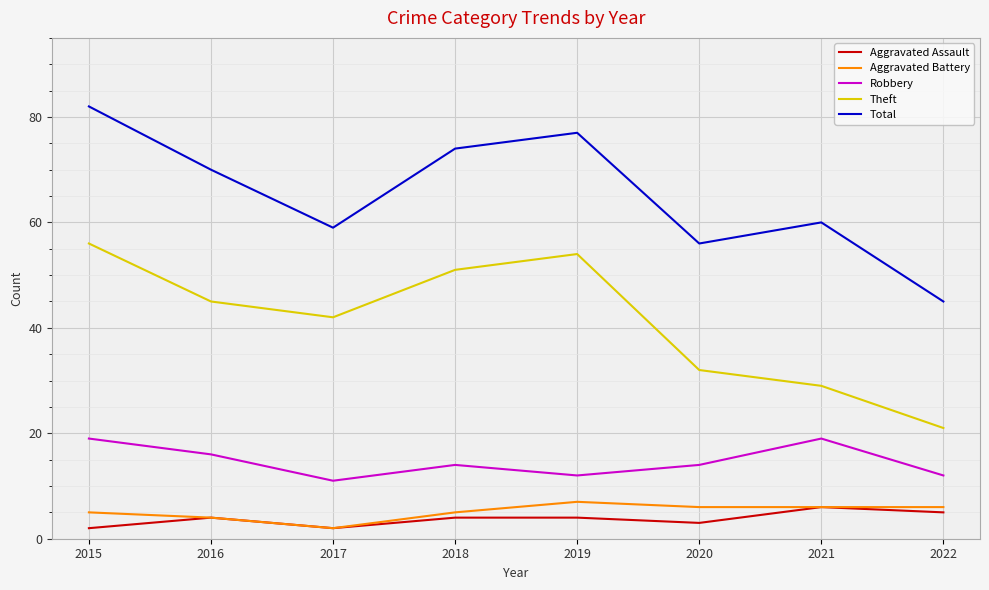

Which series changed the most between 2017 and 2021?

Theft